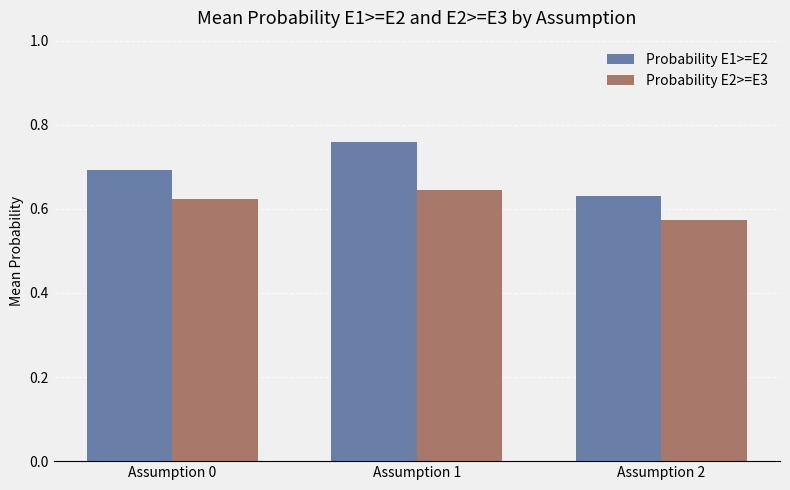

What are all the series names shown in the legend?

Probability E1>=E2, Probability E2>=E3